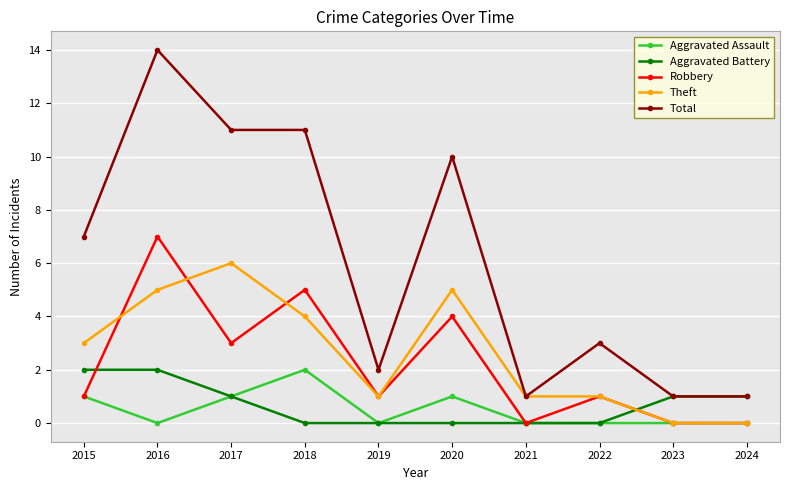

True or false: Theft has more than 1 interior local peaks.

True